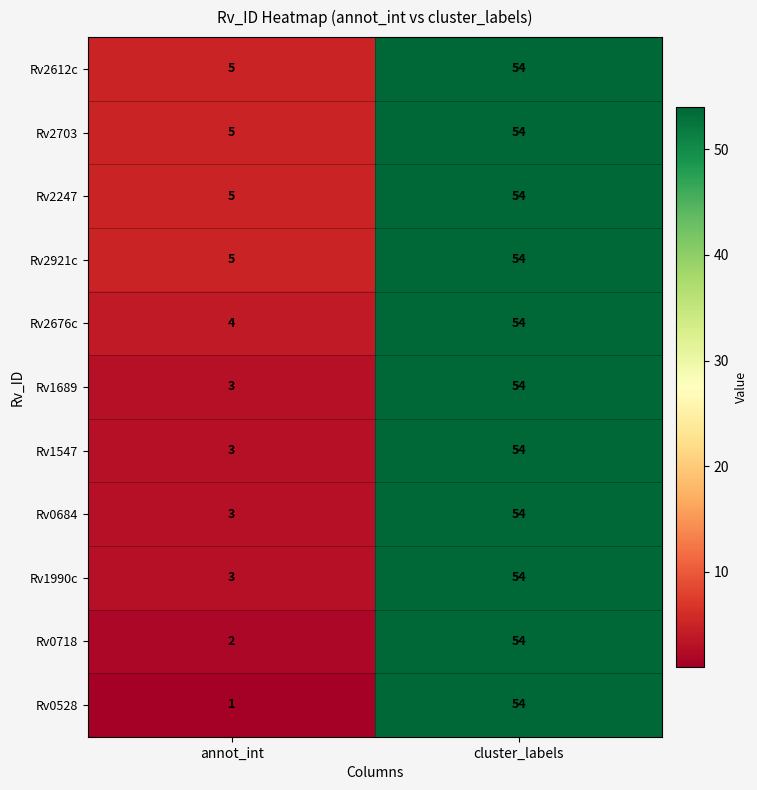

At which category is the sum across all series the highest?

cluster_labels